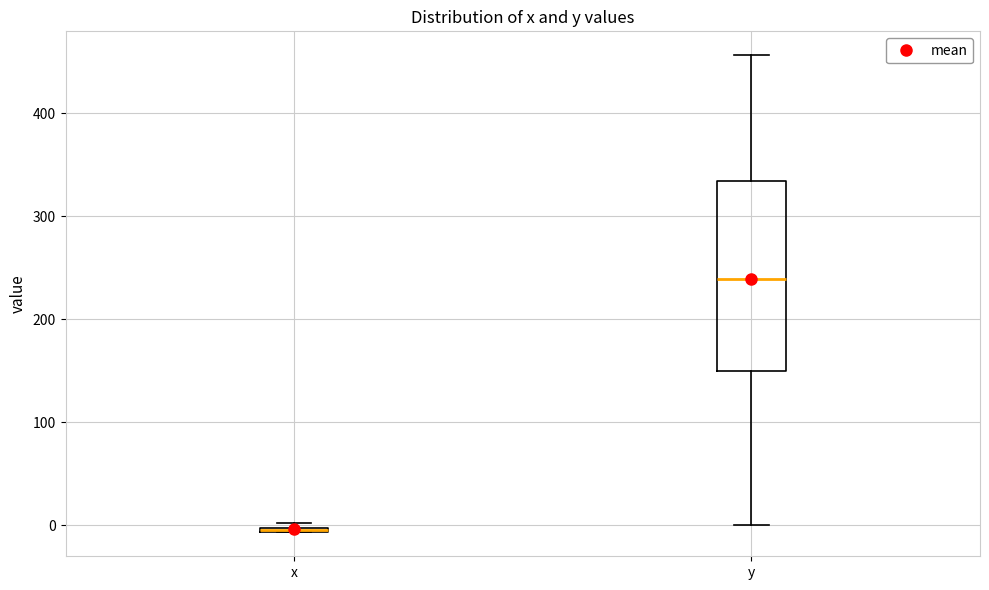

Comparing the boxes themselves (not the whiskers), which one is the tallest?

y